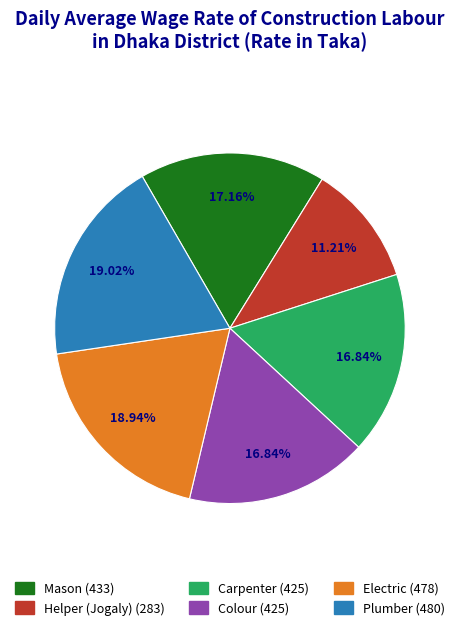

What is the ratio of the value at Electric to the value at Plumber?

1.0